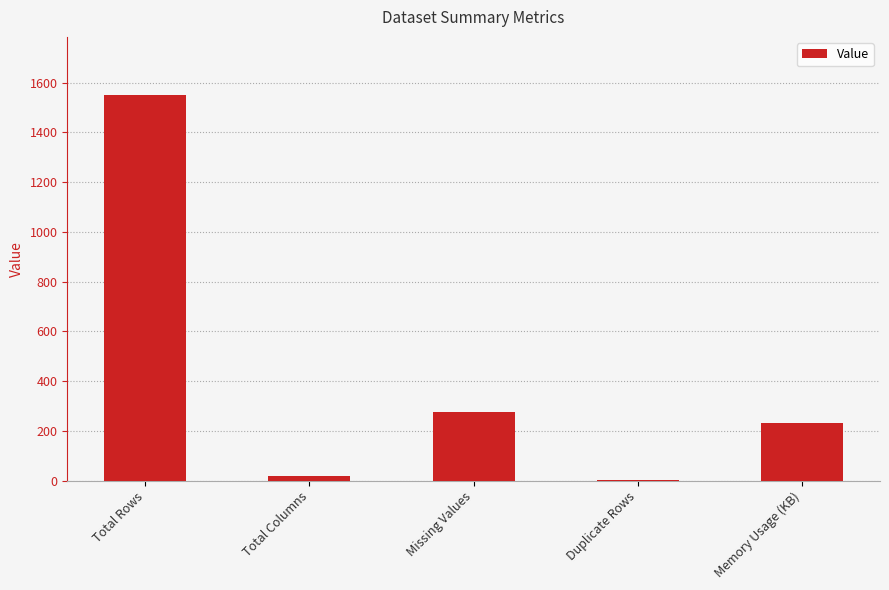

What is the change in value from Total Rows to Total Columns?

-1533.0